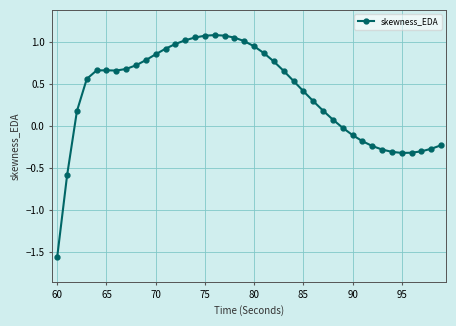

How many lines are shown in the chart?

1